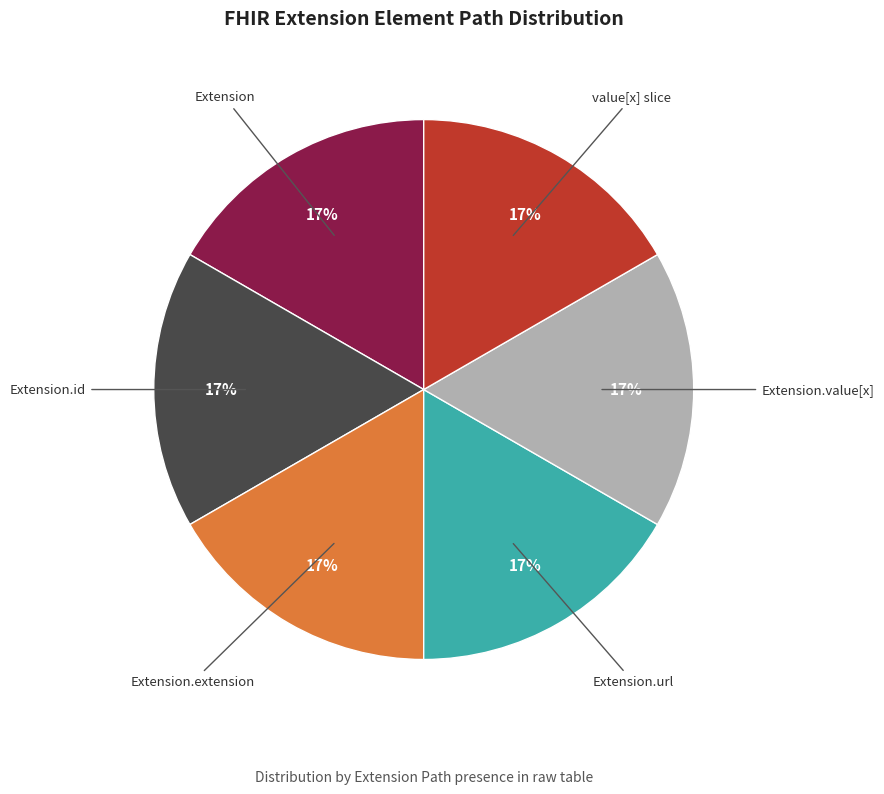

To the nearest percent, what is the average slice percentage?

17%